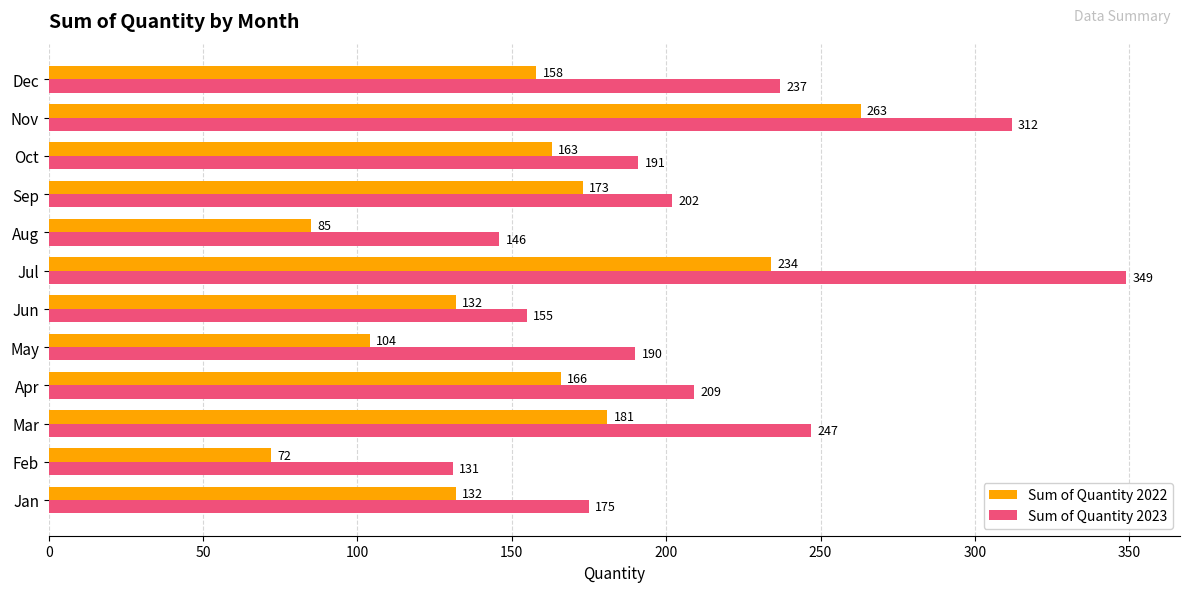

At which category is the sum across all series the highest?

Jul